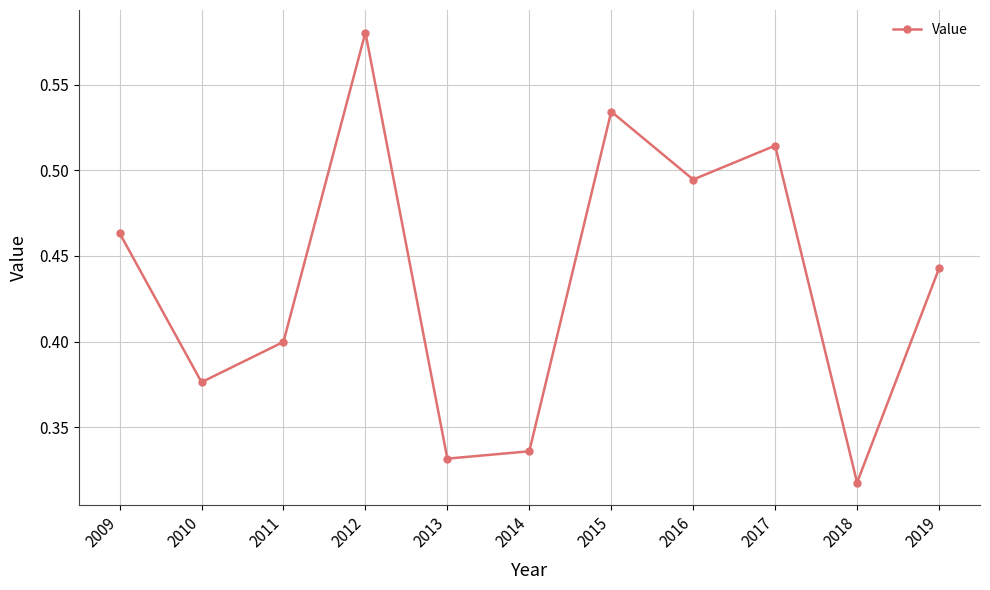

Which category has the highest value across all series?

2012